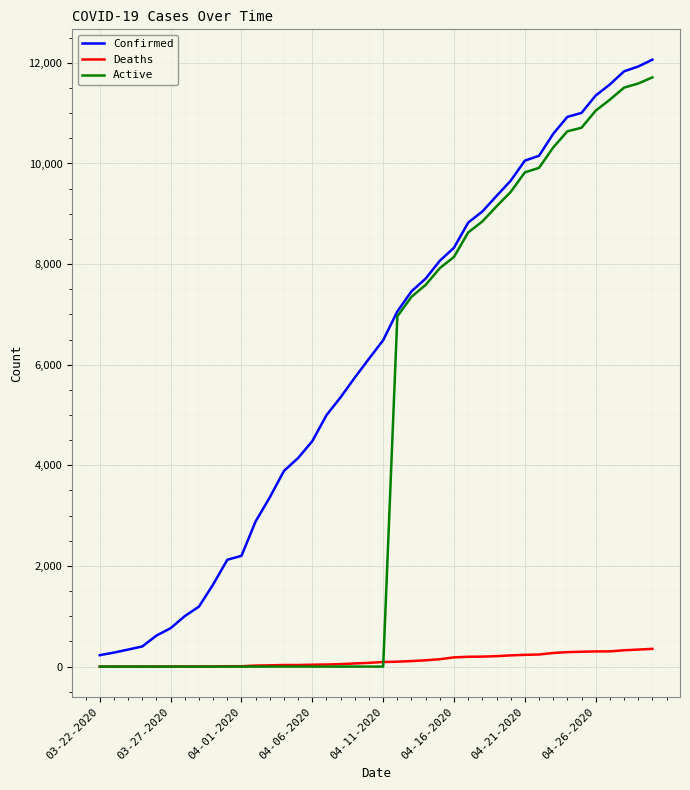

What is the maximum value shown in the chart?

12063